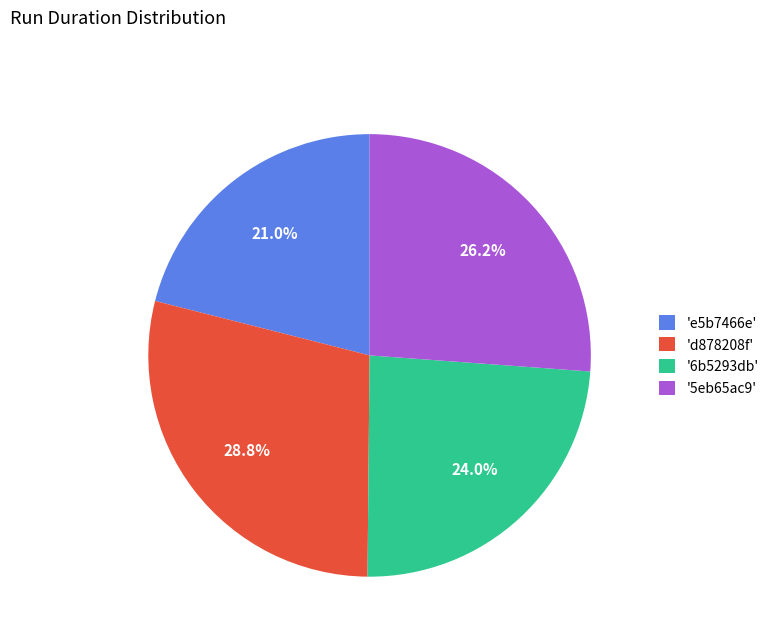

Which has a higher value, 'e5b7466e' or 'd878208f'?

'd878208f'